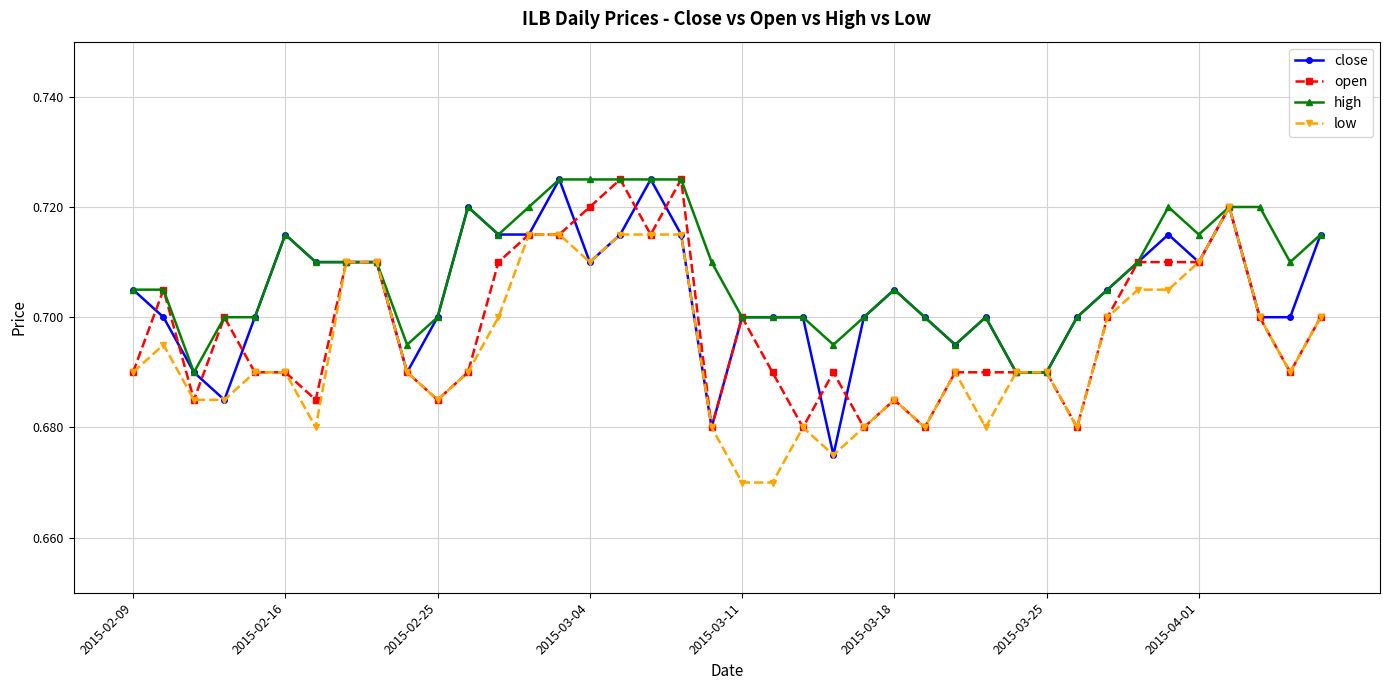

Rank the series by their average value, from lowest to highest.

low, open, close, high